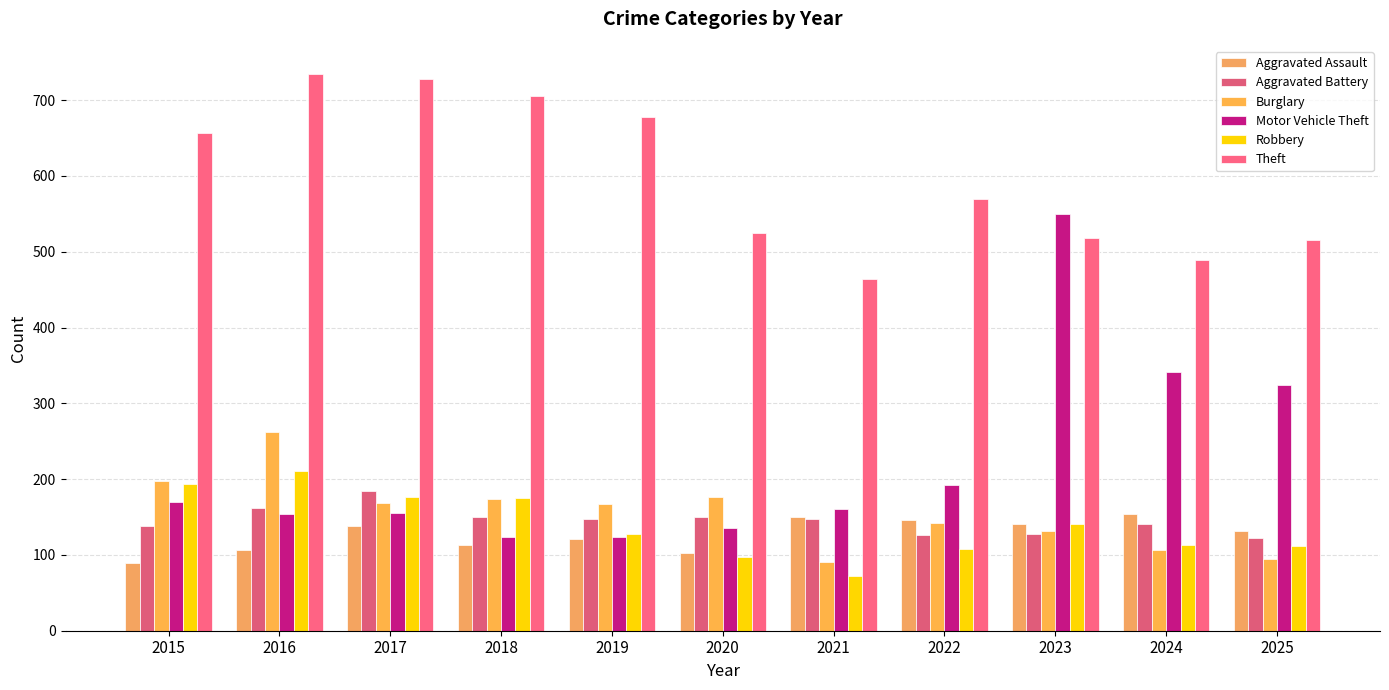

Rank the series by their maximum value, from highest to lowest.

Theft, Motor Vehicle Theft, Burglary, Robbery, Aggravated Battery, Aggravated Assault